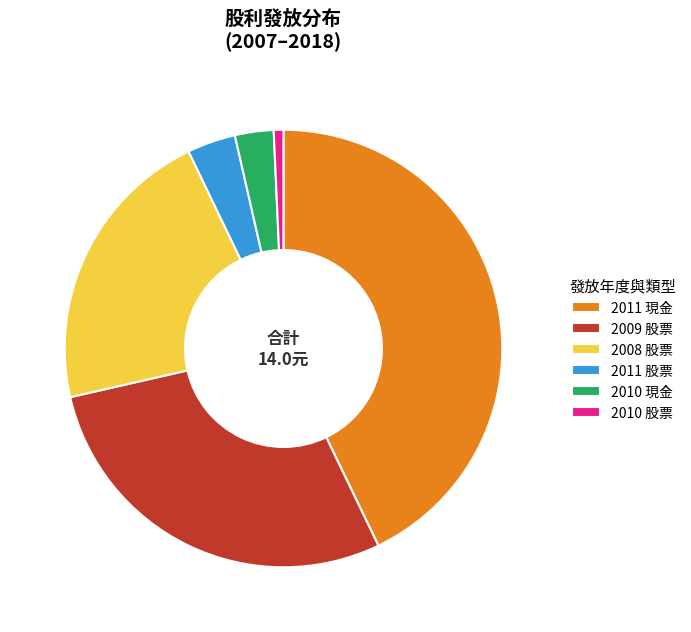

What is the largest slice in the pie chart?

2011 現金